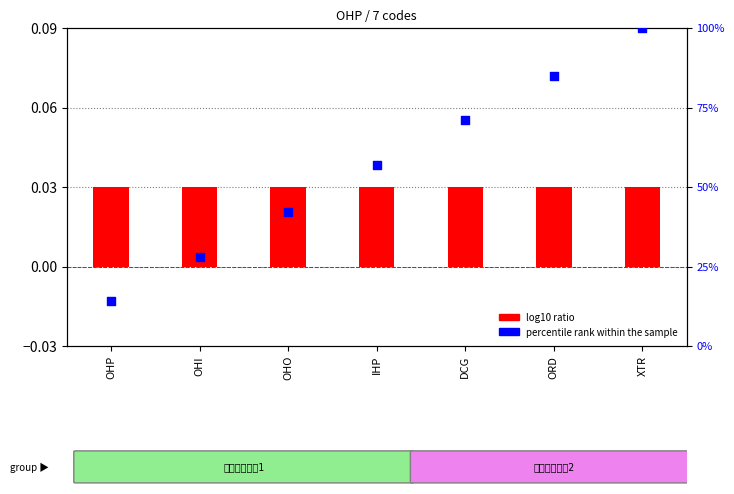

Which series has the widest spread of Y values?

percentile rank within the sample